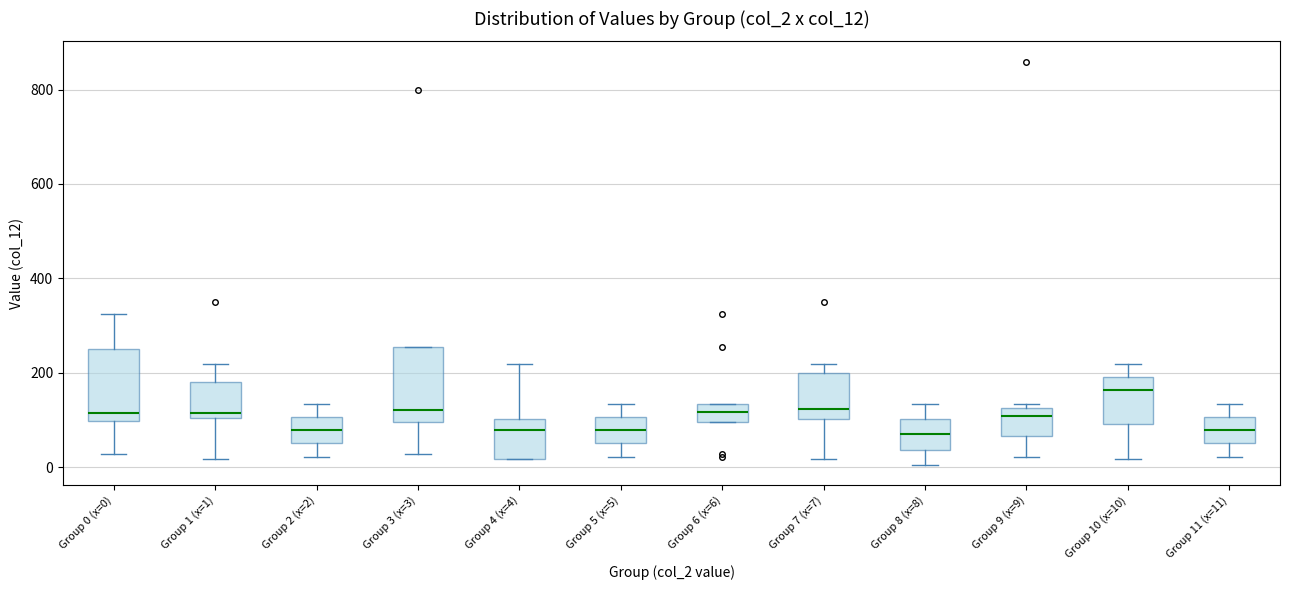

Reading left to right, transcribe this box plot: for each box, give where its median line is, the range the box spans, and where its two whiskers end, as read against the y-axis. The values are not printed on the chart, so give them approximately, as read against the axis.

Group 0 (x=0): median 120, box 100 to 260, whiskers 20 to 320
Group 1 (x=1): median 120, box 100 to 180, whiskers 20 to 220
Group 2 (x=2): median 80, box 60 to 100, whiskers 20 to 140
Group 3 (x=3): median 120, box 100 to 260, whiskers 20 to 260
Group 4 (x=4): median 80, box 20 to 100, whiskers 20 to 220
Group 5 (x=5): median 80, box 60 to 100, whiskers 20 to 140
Group 6 (x=6): median 120, box 100 to 140, whiskers 100 to 140
Group 7 (x=7): median 120, box 100 to 200, whiskers 20 to 220
Group 8 (x=8): median 60, box 40 to 100, whiskers 0 to 140
Group 9 (x=9): median 100, box 60 to 120, whiskers 20 to 140
Group 10 (x=10): median 160, box 100 to 200, whiskers 20 to 220
Group 11 (x=11): median 80, box 60 to 100, whiskers 20 to 140